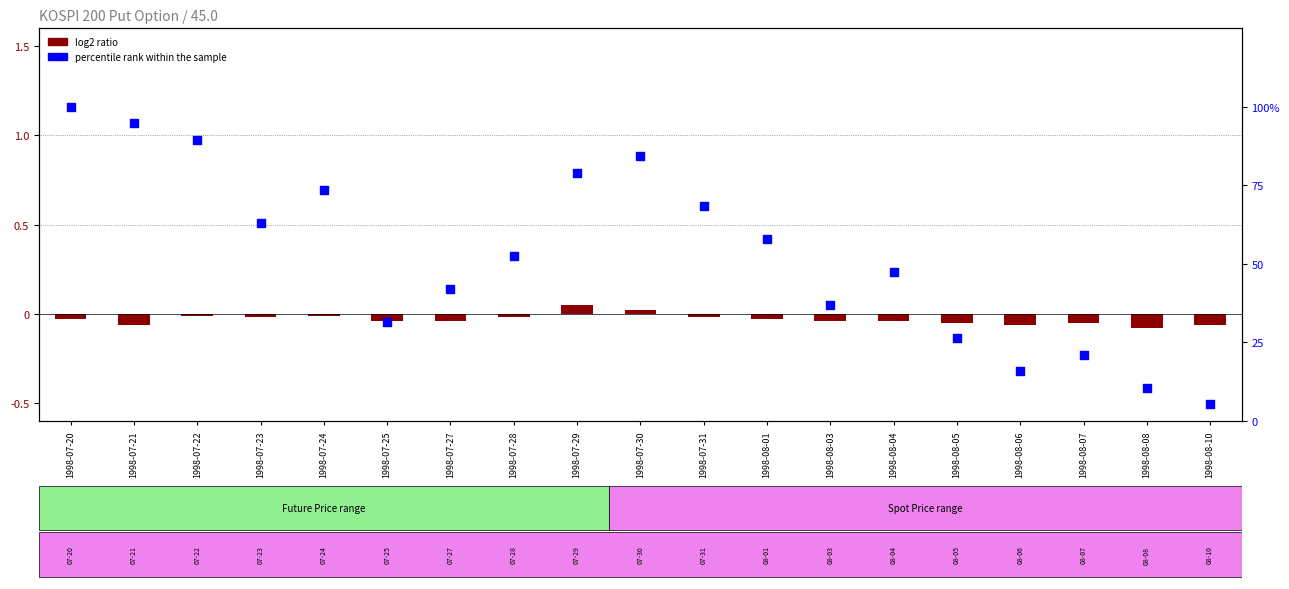

Which series has the largest total across all categories?

percentile rank within the sample